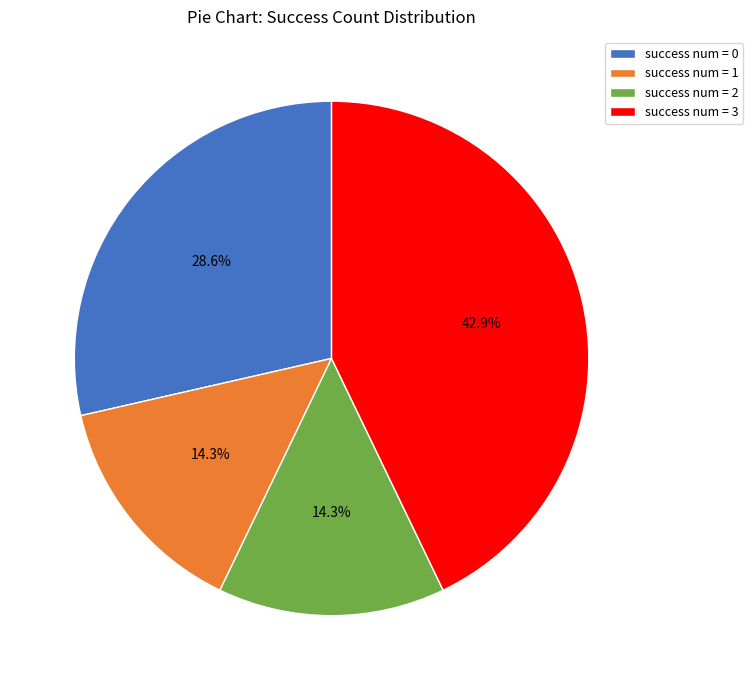

Is there any slice that represents more than half of the pie?

No